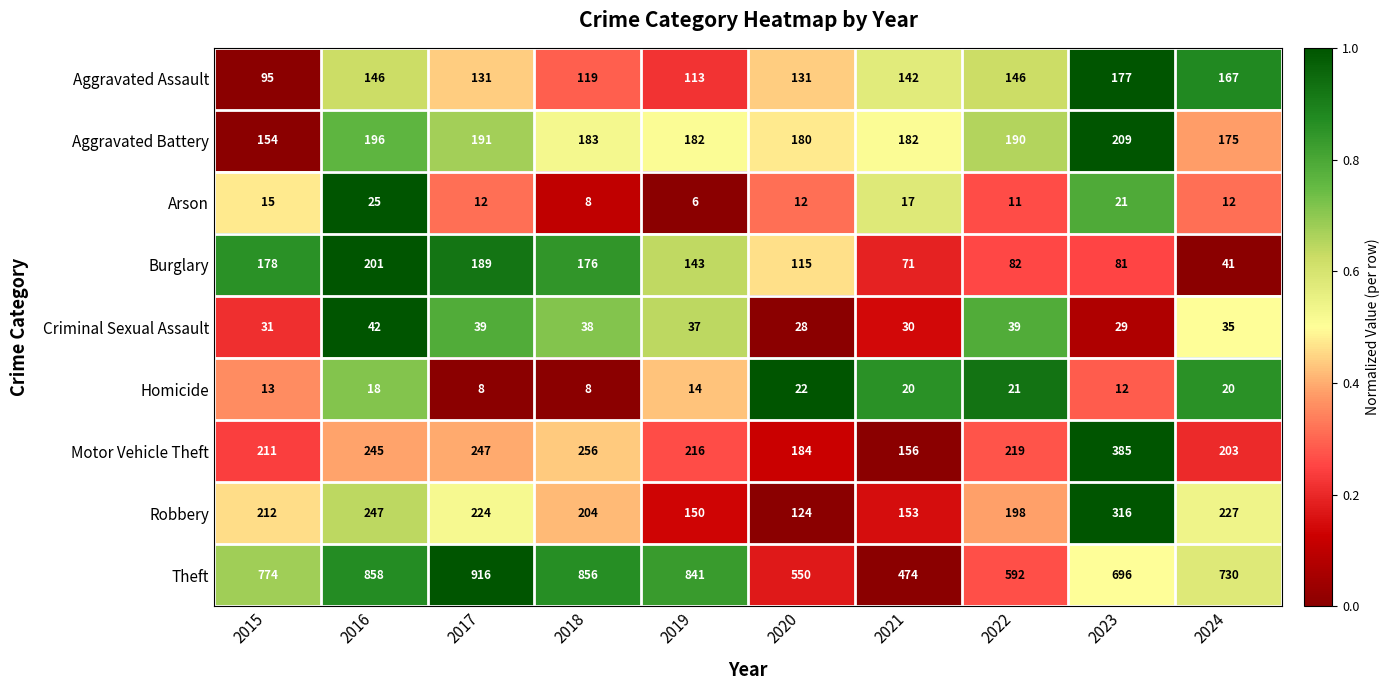

Is the value of Homicide at 2017 greater than the value of Arson at 2021?

No